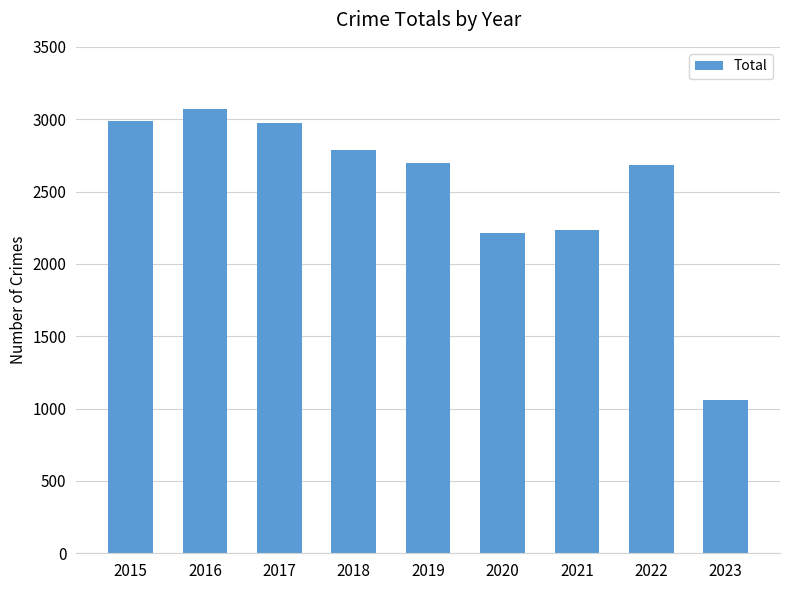

What is the value of the 4th bar from the left?

2787